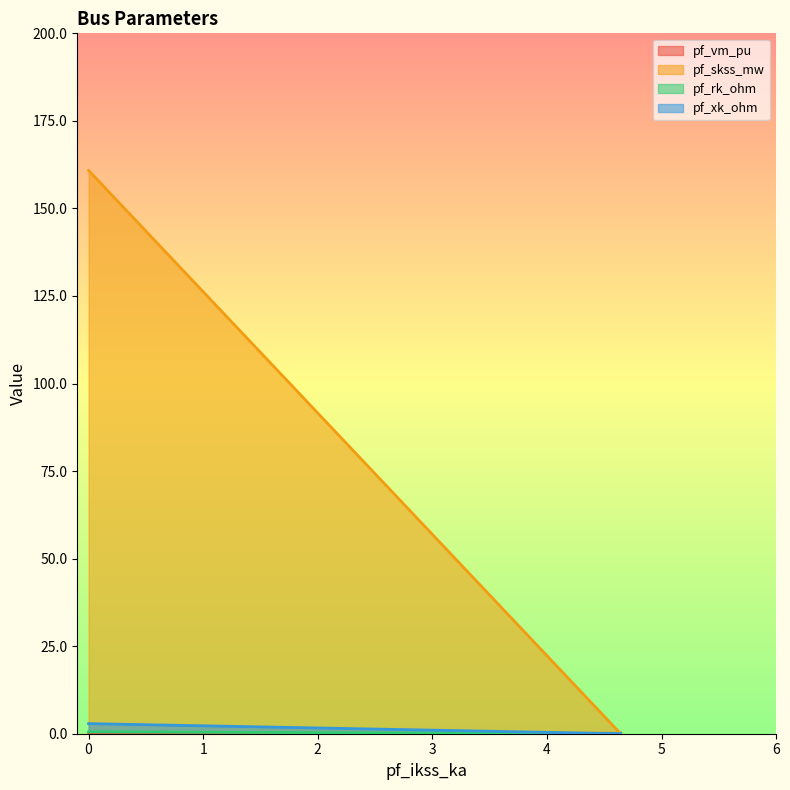

Reading left to right, what are all the values shown in this chart?

pf_vm_pu: 0=0.0	4.643203357437497=0.1	4.643203357437497=0.1	4.643203357437497=0.2
pf_skss_mw: 0=160.8	4.643203357437497=0.0	4.643203357437497=0.0	4.643203357437497=0.0
pf_rk_ohm: 0=0.5	4.643203357437497=0.0	4.643203357437497=0.0	4.643203357437497=0.0
pf_xk_ohm: 0=2.9	4.643203357437497=0.0	4.643203357437497=0.0	4.643203357437497=0.0